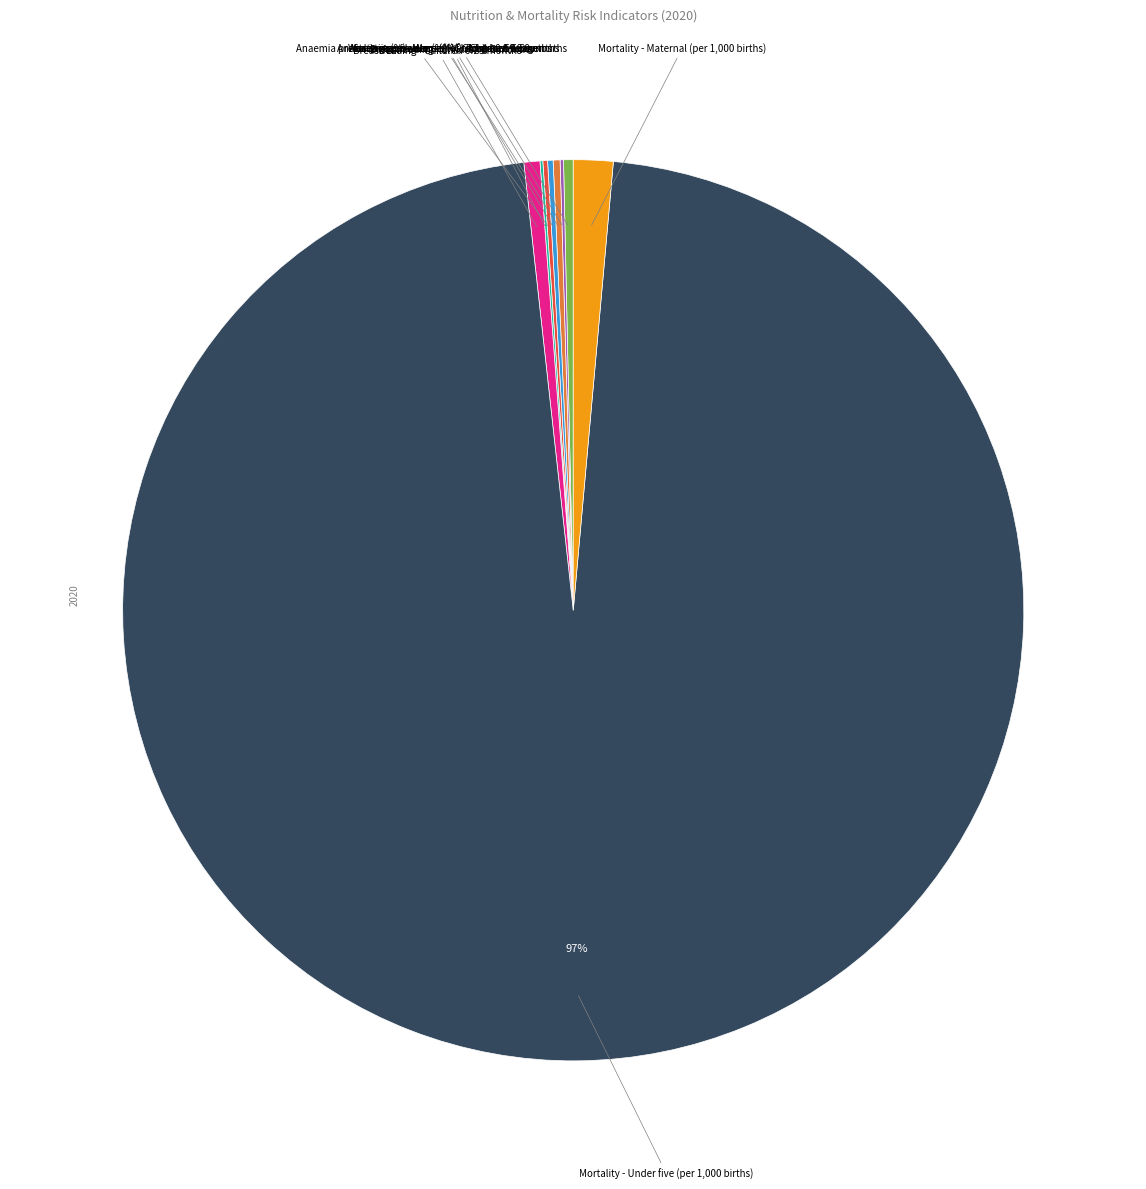

Is there a majority slice in this chart?

Yes